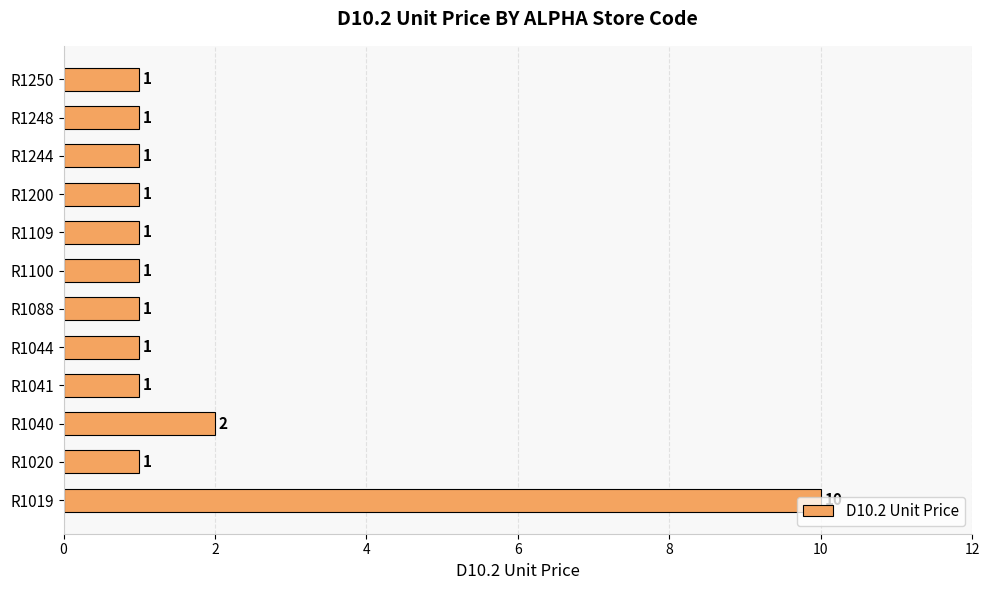

The value at R1100 is 1. True or false?

True